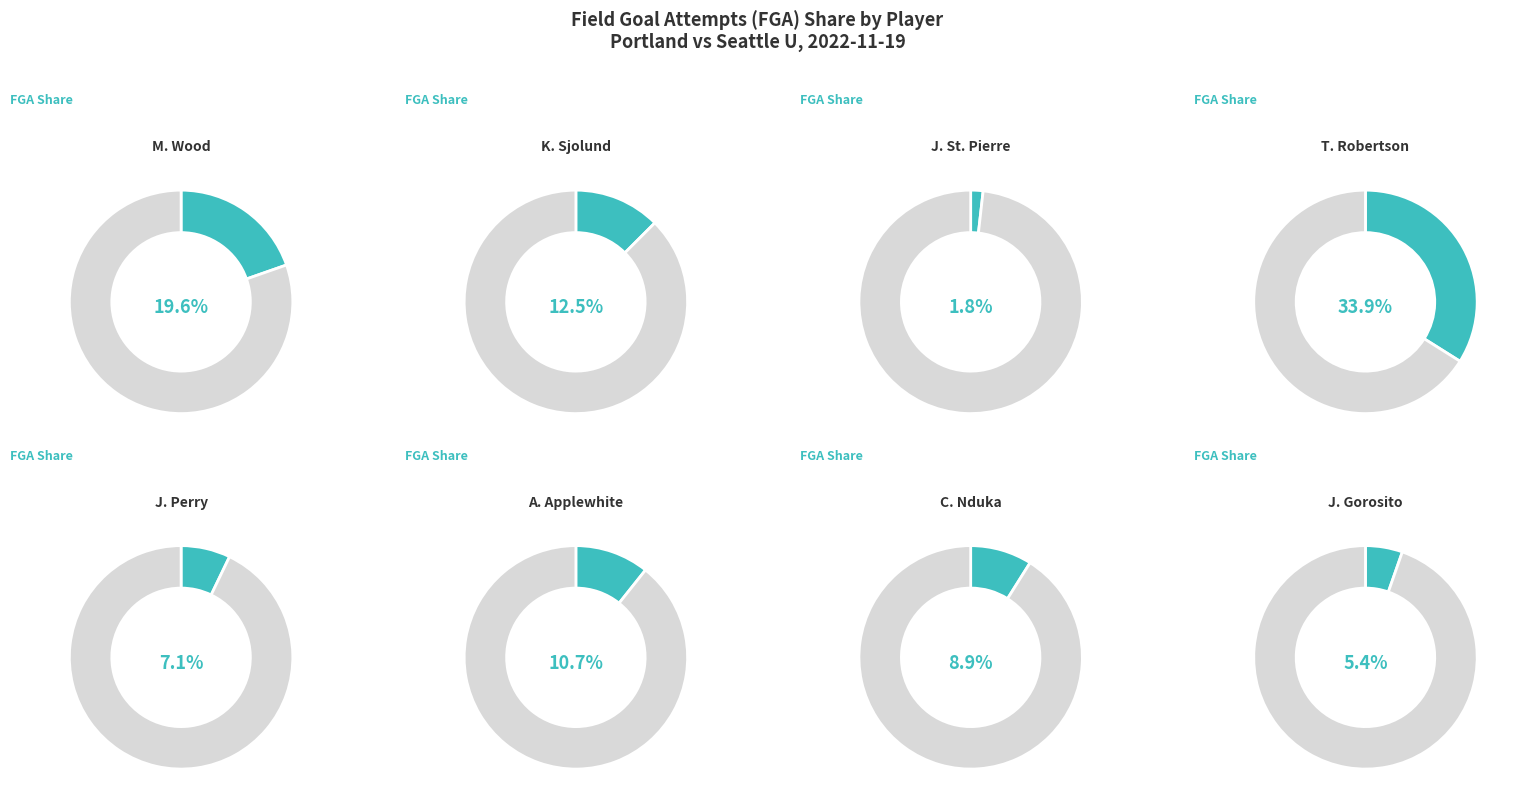

How many segments does this pie chart have?

8